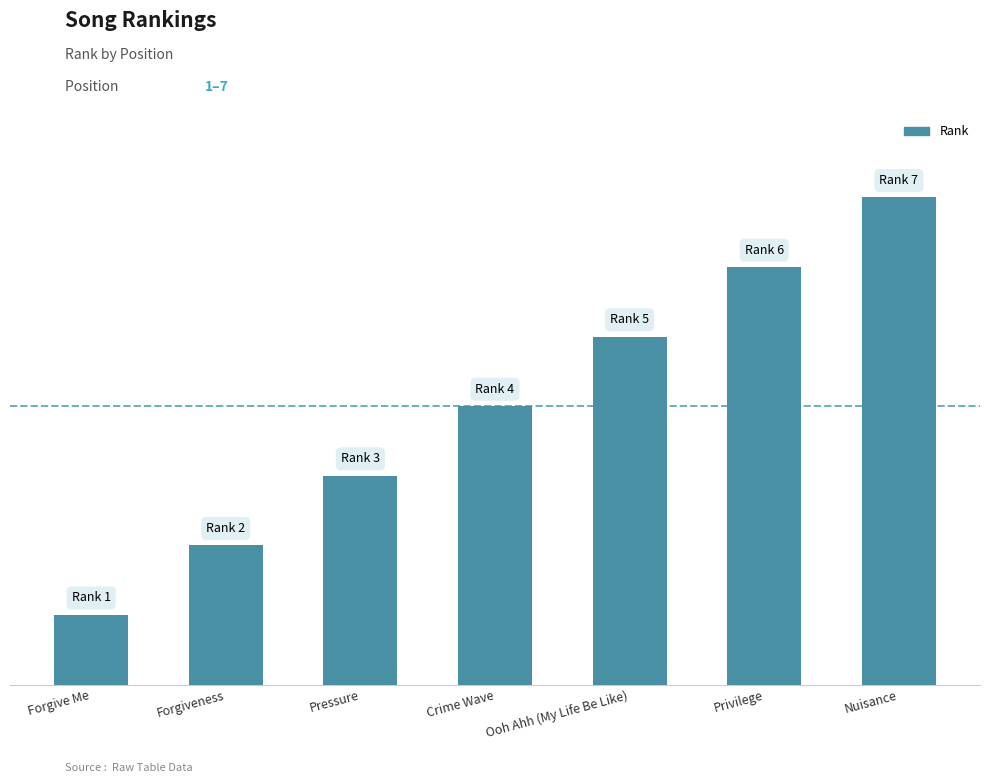

What position from the right is Forgiveness?

6